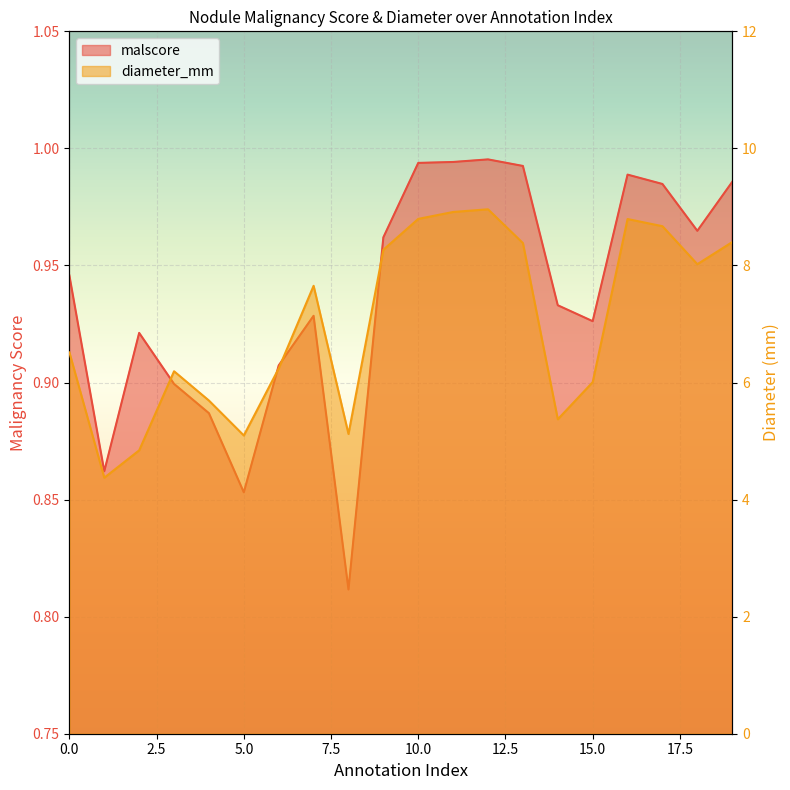

True or false: diameter_mm and malscore intersect in this chart.

False